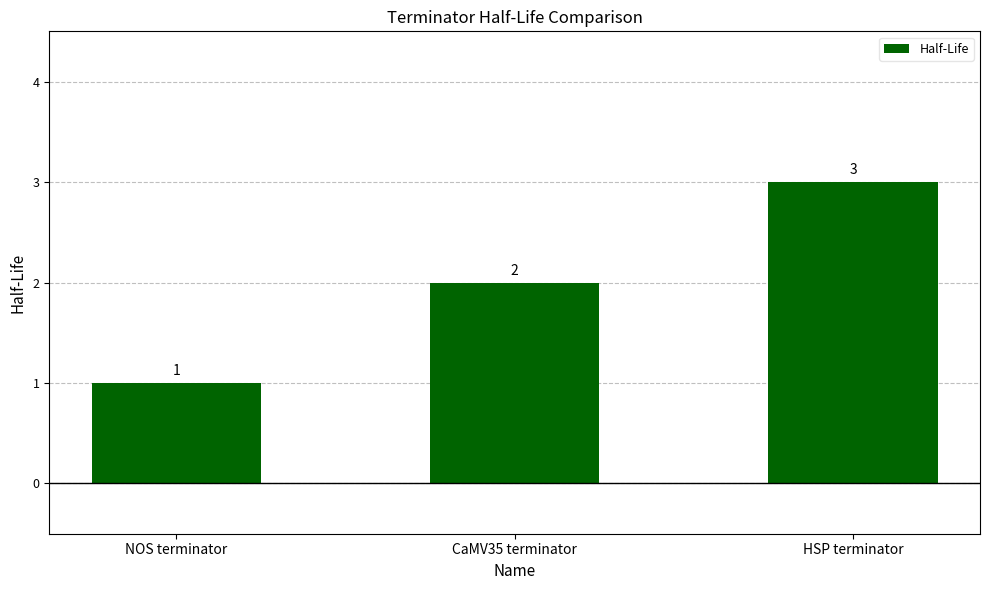

List the labels in order of value, smallest first.

NOS terminator, CaMV35 terminator, HSP terminator